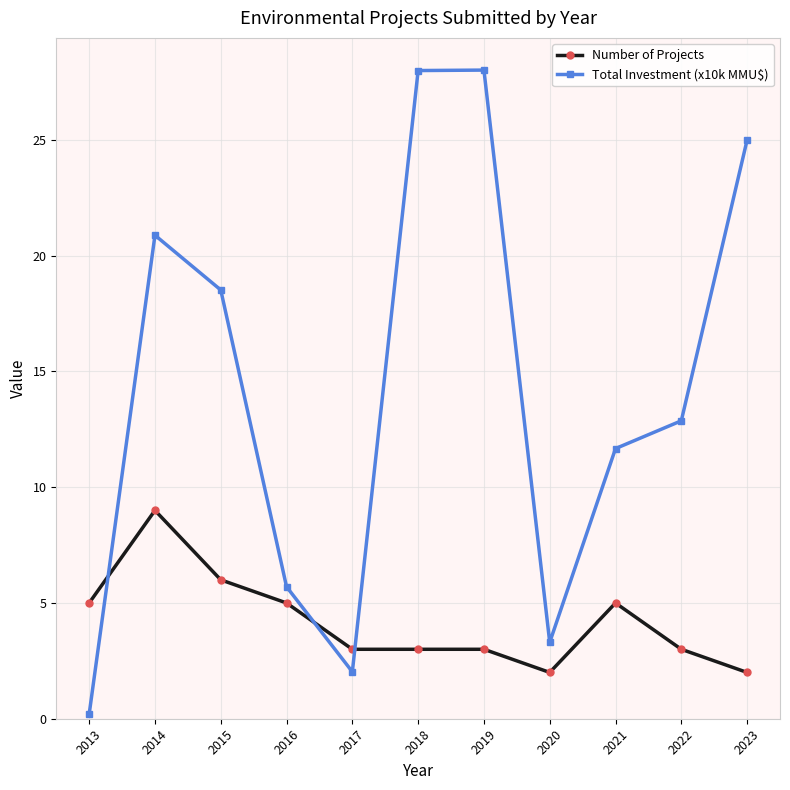

What is the difference between the maximum and minimum values in the Total Investment (x10k MMU$) series?

27.8